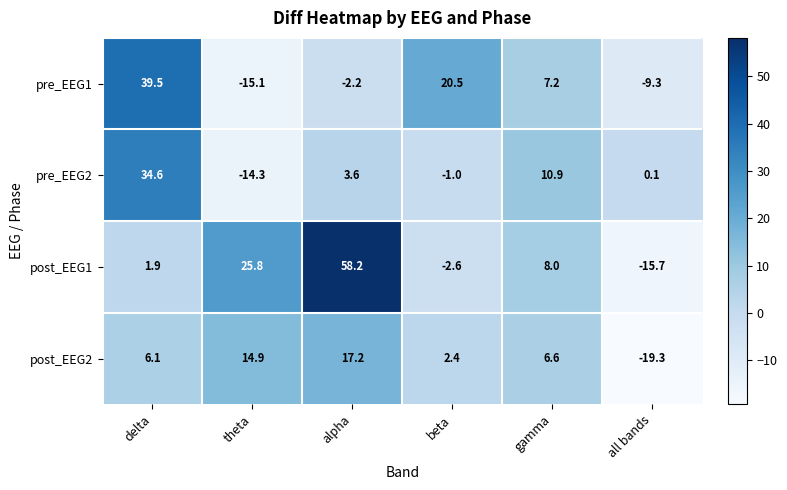

Which series has the largest total across all categories?

post_EEG1